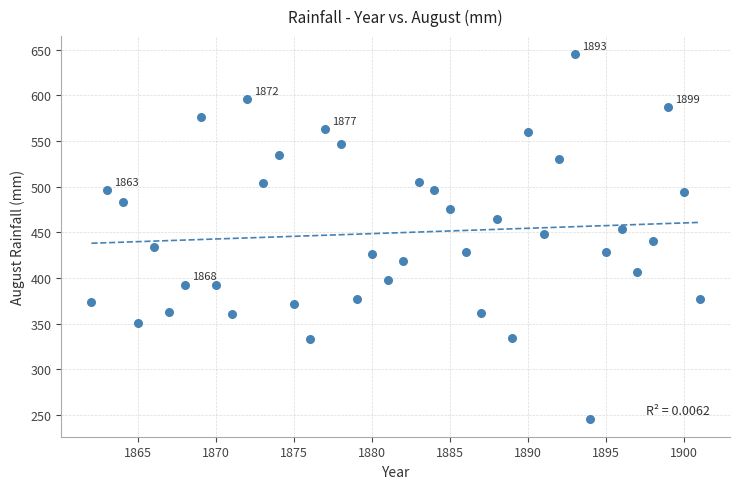

What is the range of Y values (max minus min)?

398.8